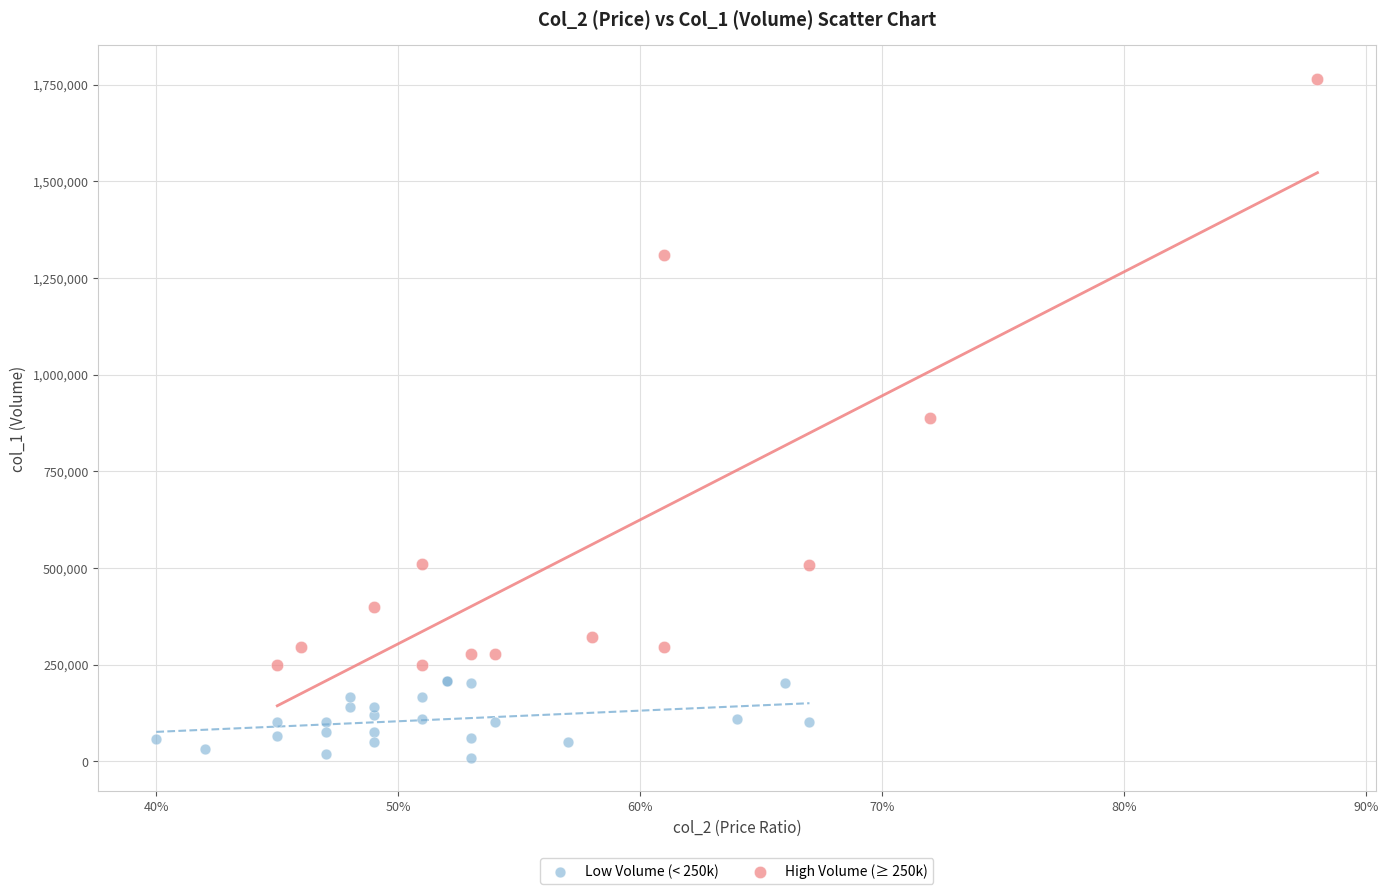

Which series reaches the maximum Y coordinate?

High Volume (≥ 250k)